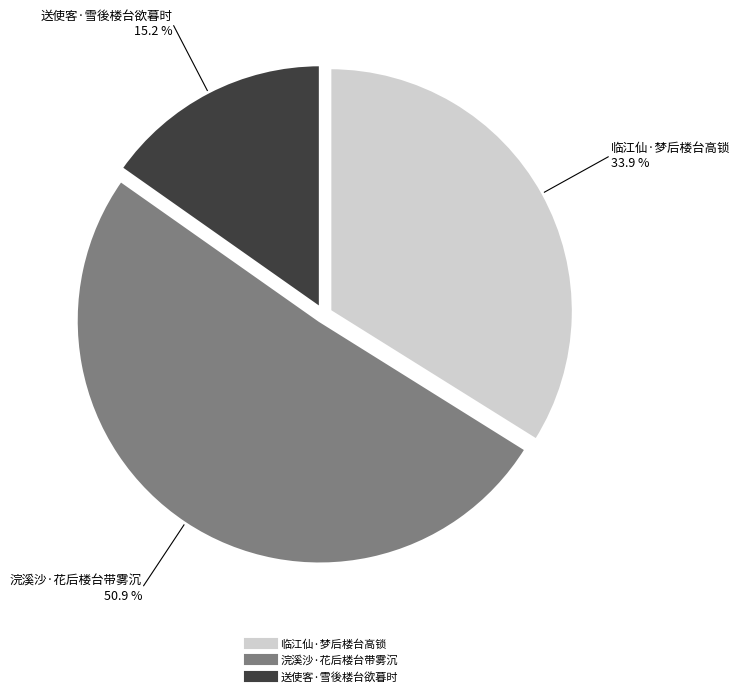

The 送使客·雪後楼台欲暮时 slice represents 29% of the pie. True or false?

False